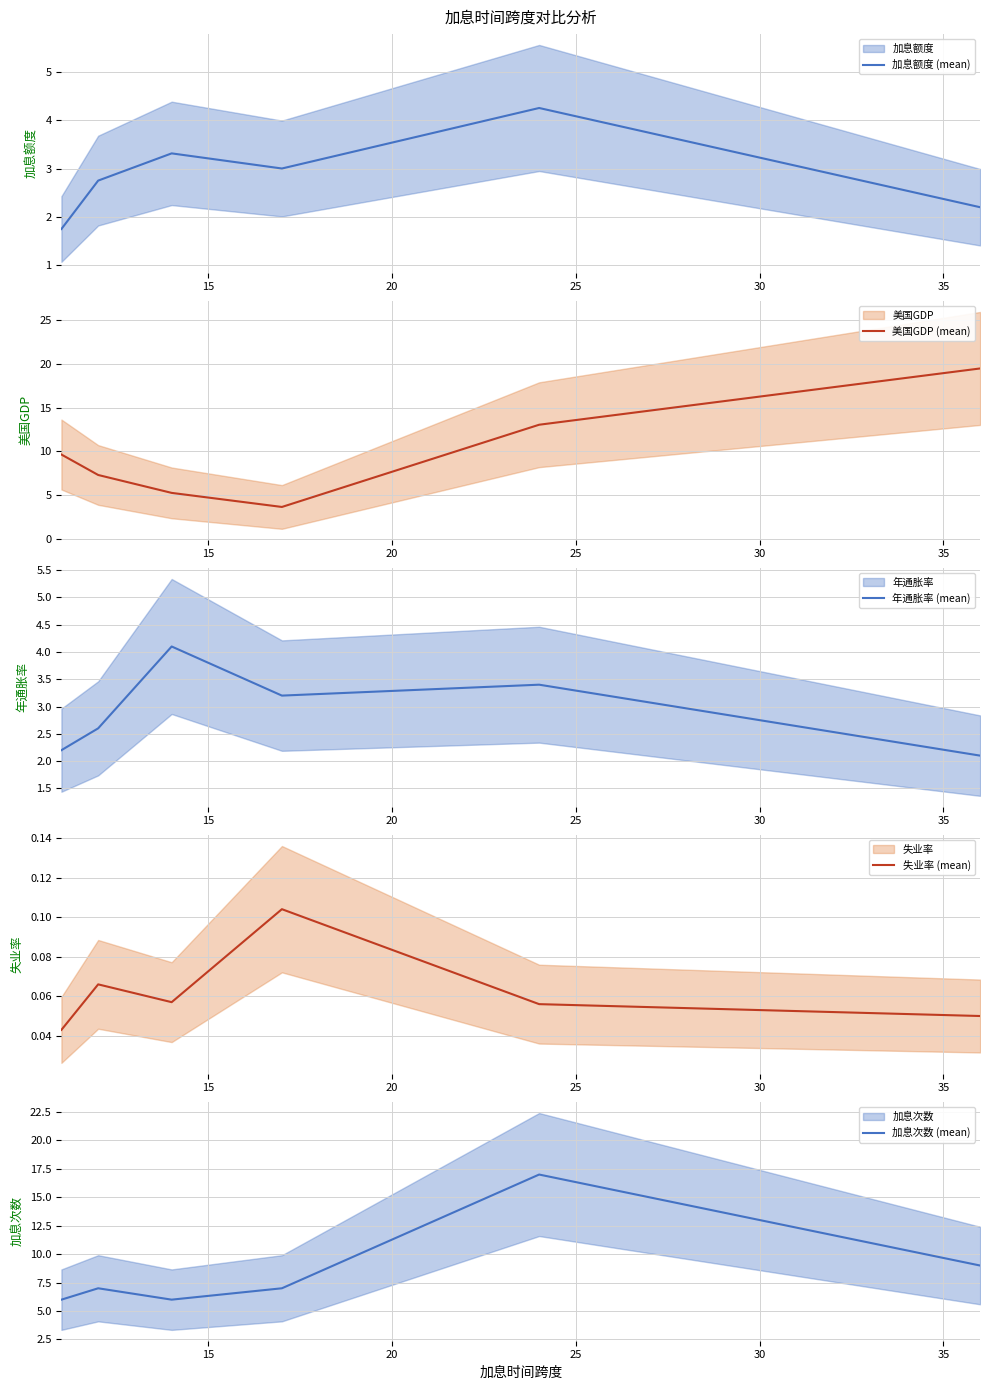

How many interior local valleys does the 美国GDP (mean) series have?

1